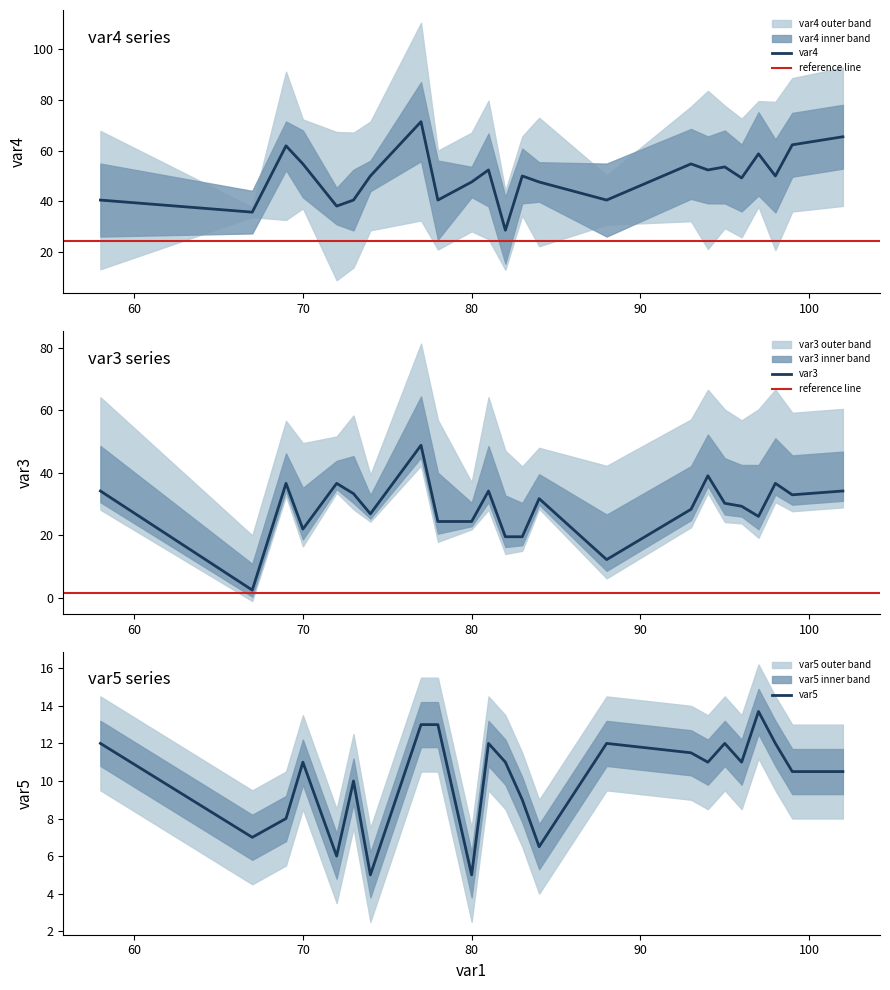

Which label corresponds to the largest value in the chart?

77